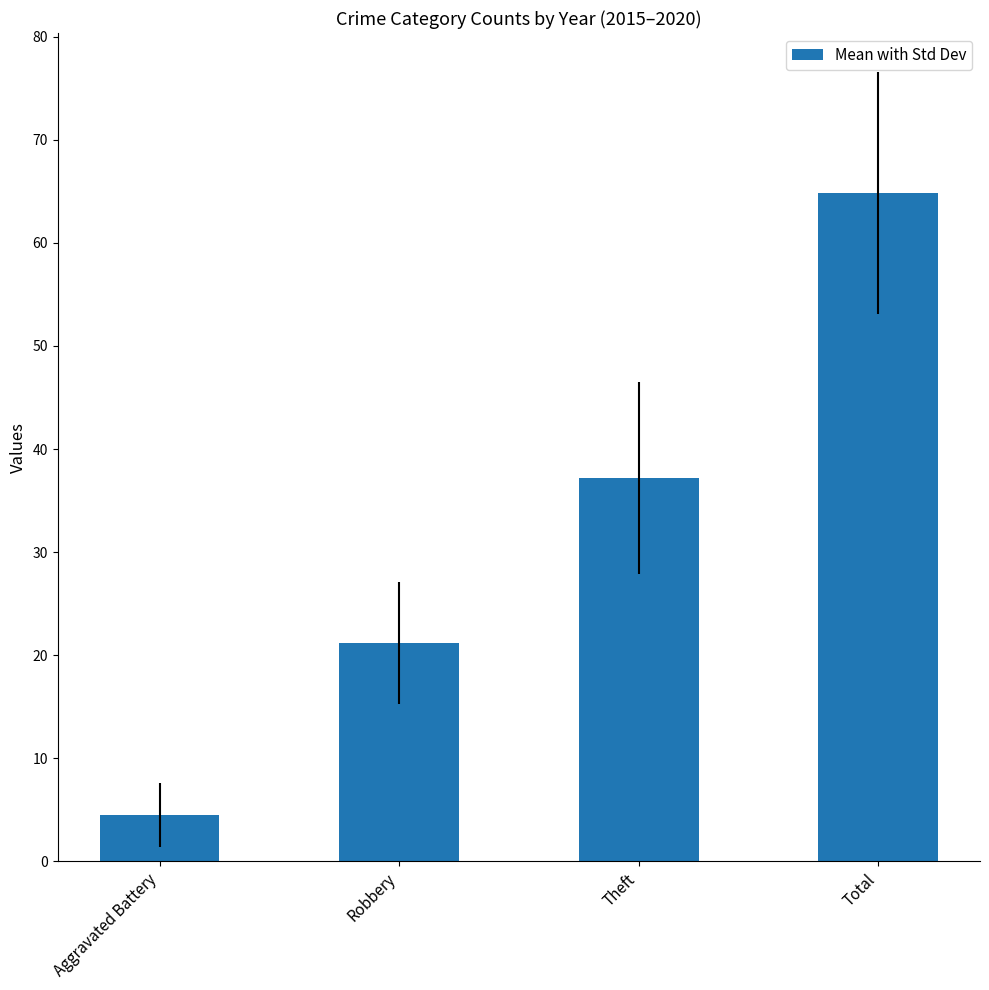

What is the difference between the maximum and minimum values?

60.3